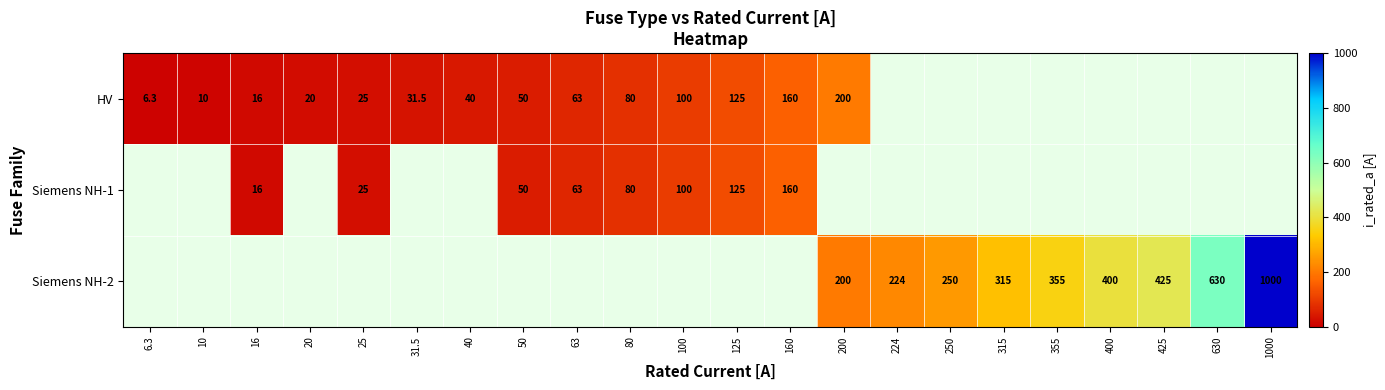

At how many categories does at least one series exceed 128?

10